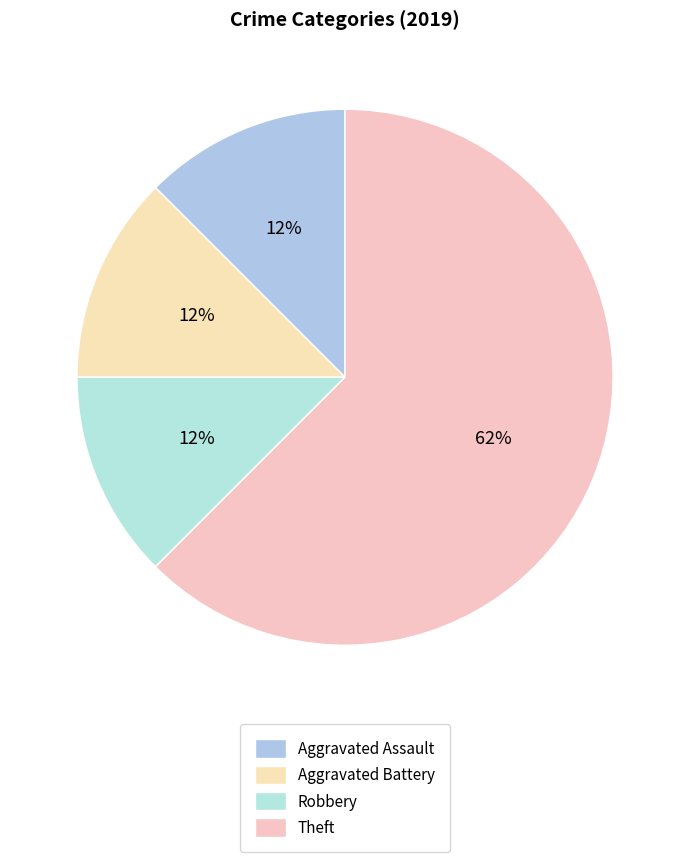

How many slices are in this pie chart?

4